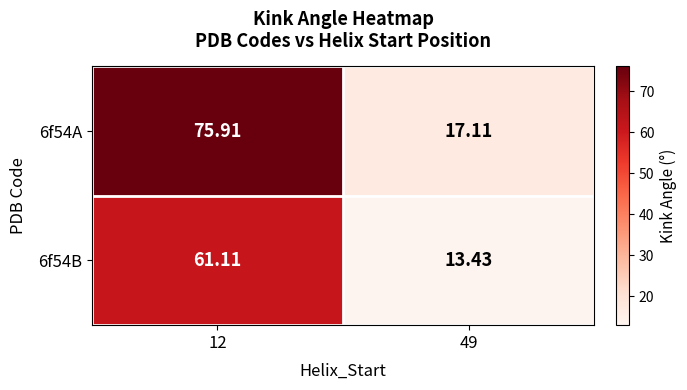

Which category has the lowest value across all series?

49